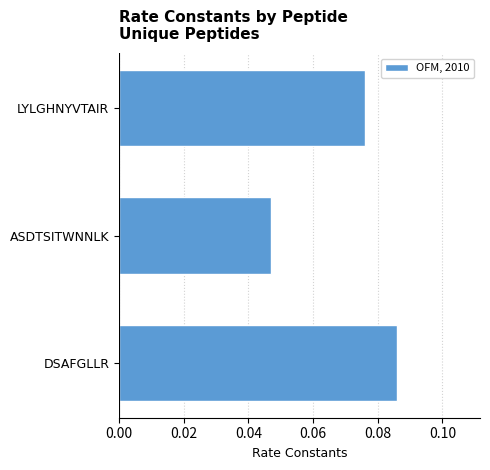

Count the values in the range 0 to 1.

3